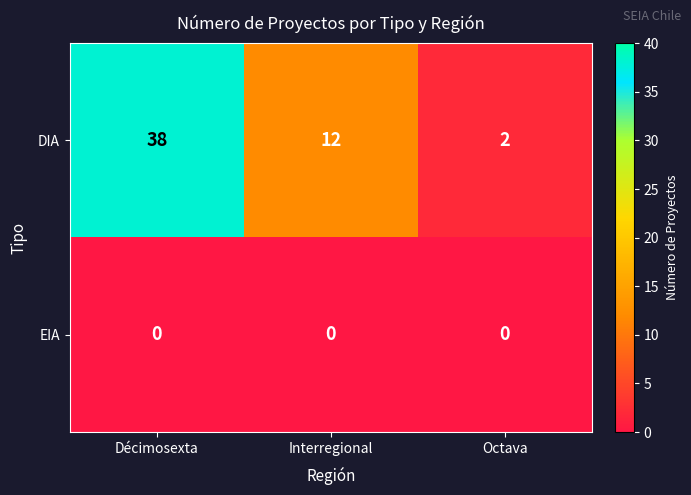

How many series are shown in this chart?

2